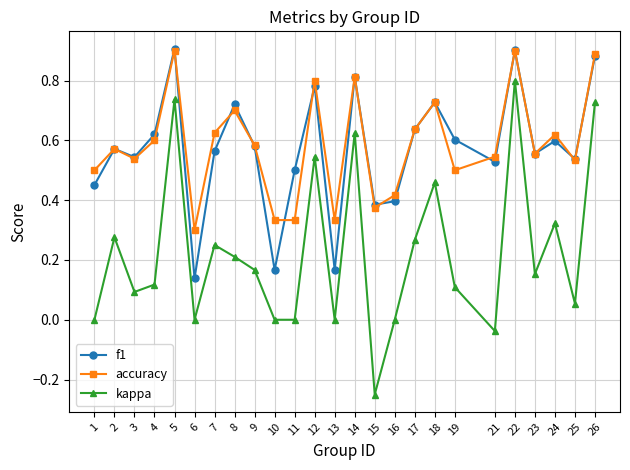

True or false: f1 and kappa intersect in this chart.

False